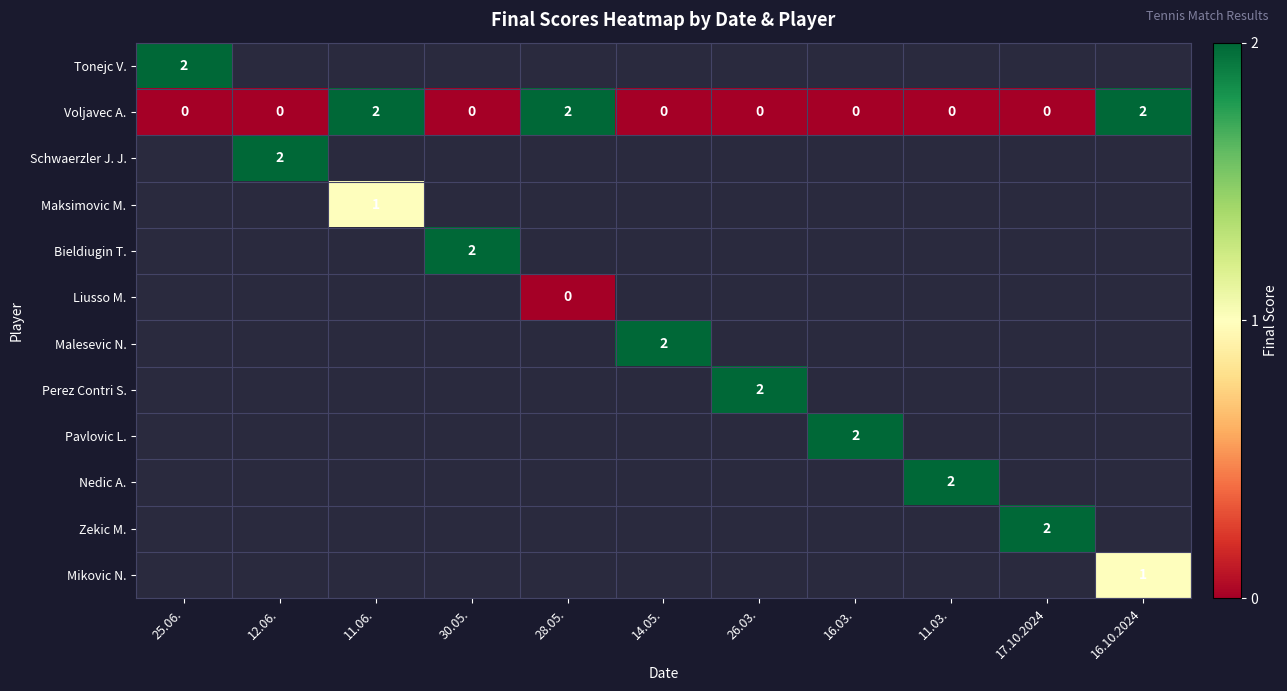

Is it true that Voljavec A. equals 0 at 11.03.?

True